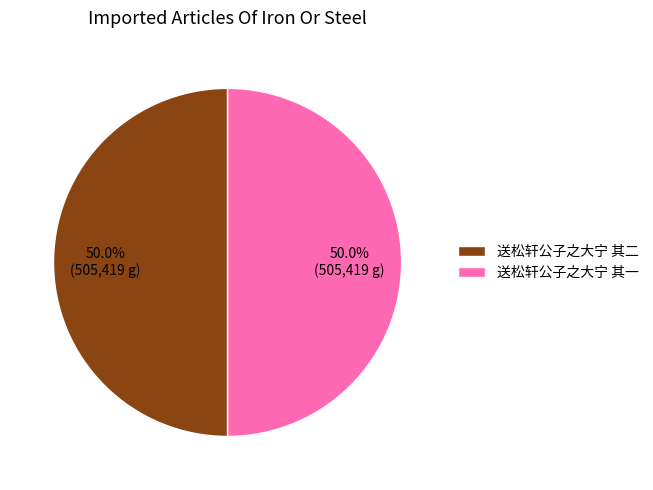

What percentage is the 送松轩公子之大宁 其一 slice, to the nearest percent?

50%